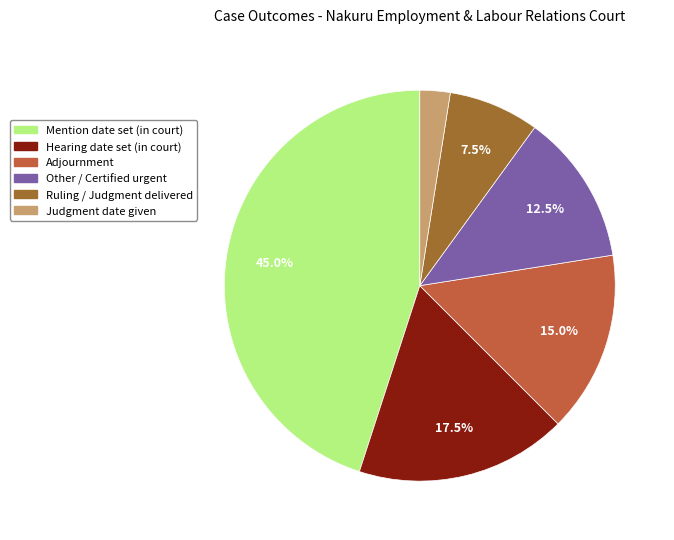

Does any single category account for the majority?

No